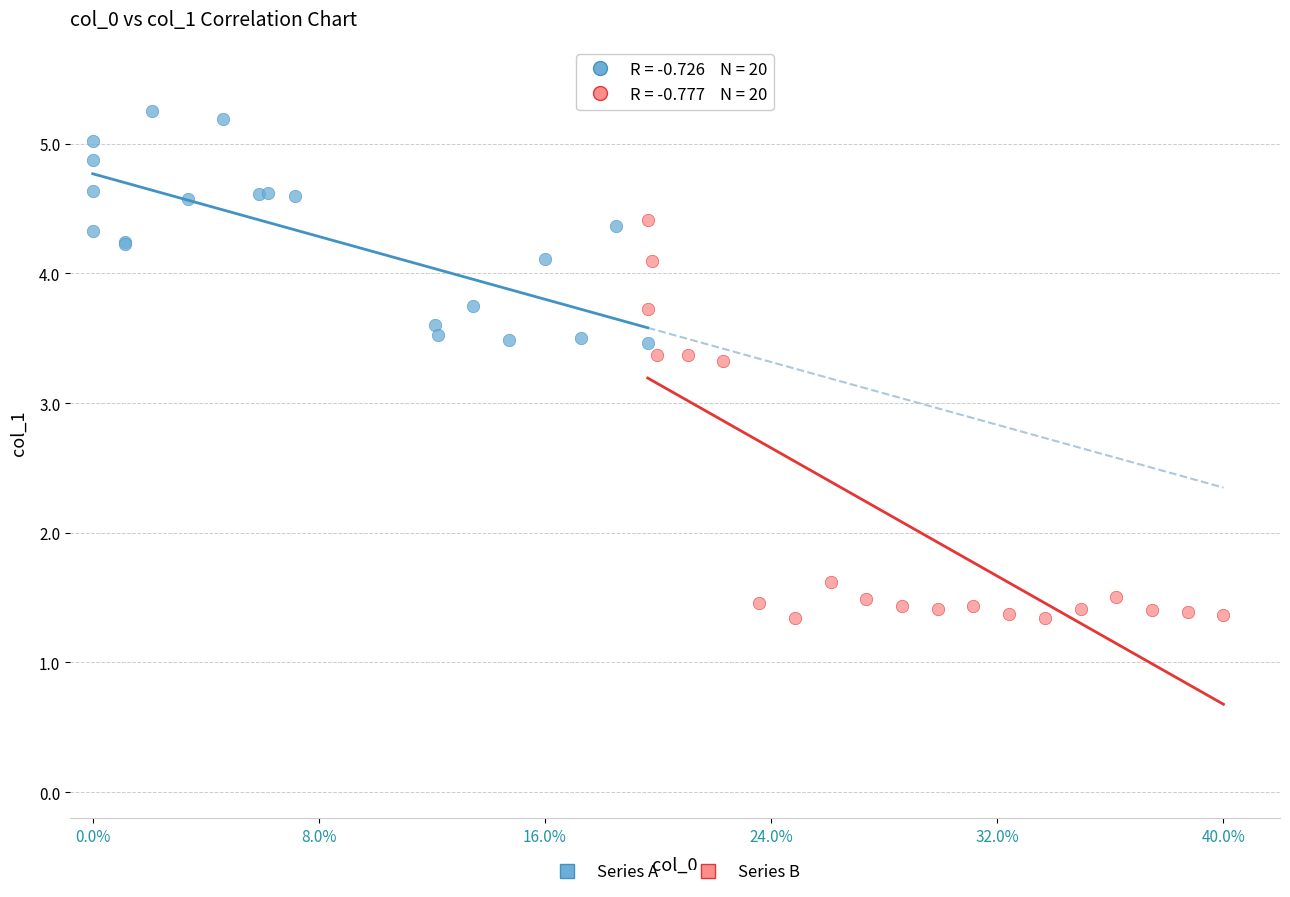

Which series contains the highest Y value?

Series A